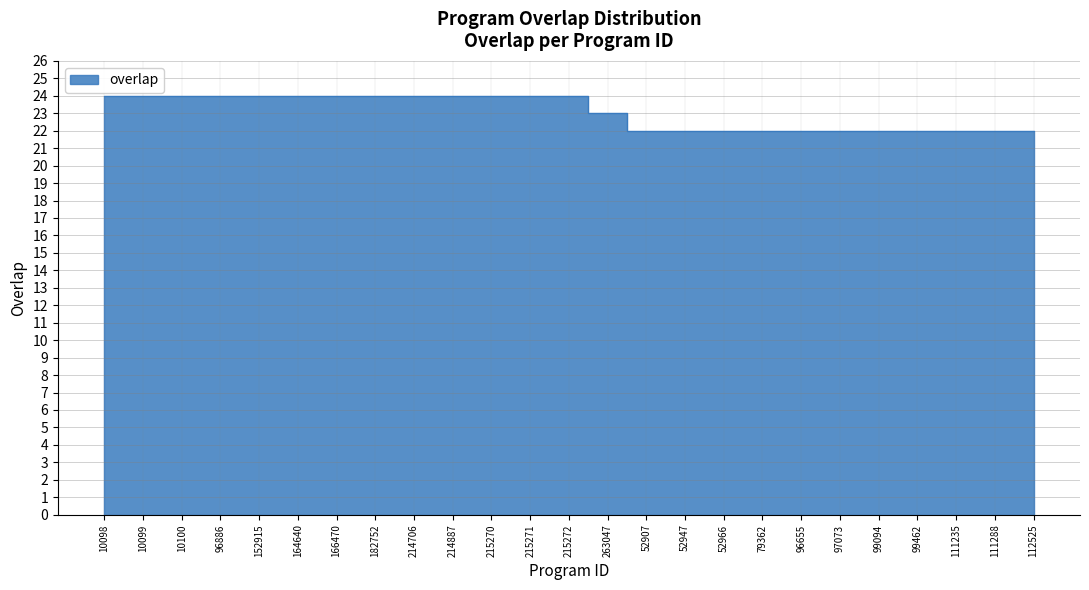

Approximately how many times larger is the value at 215271 compared to 164640?

1.0